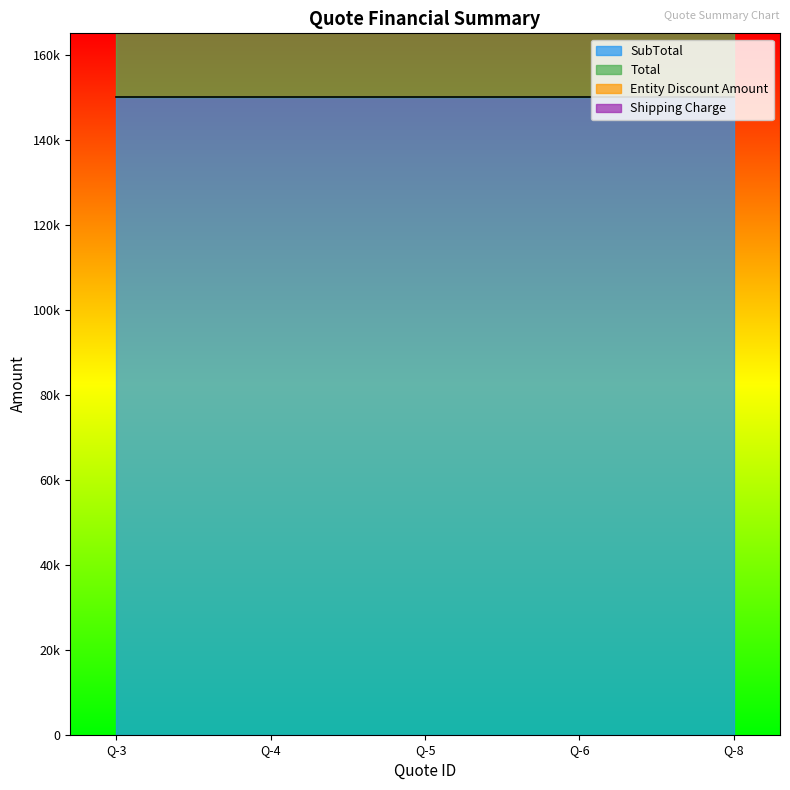

True or false: Total and Shipping Charge cross at least once.

False